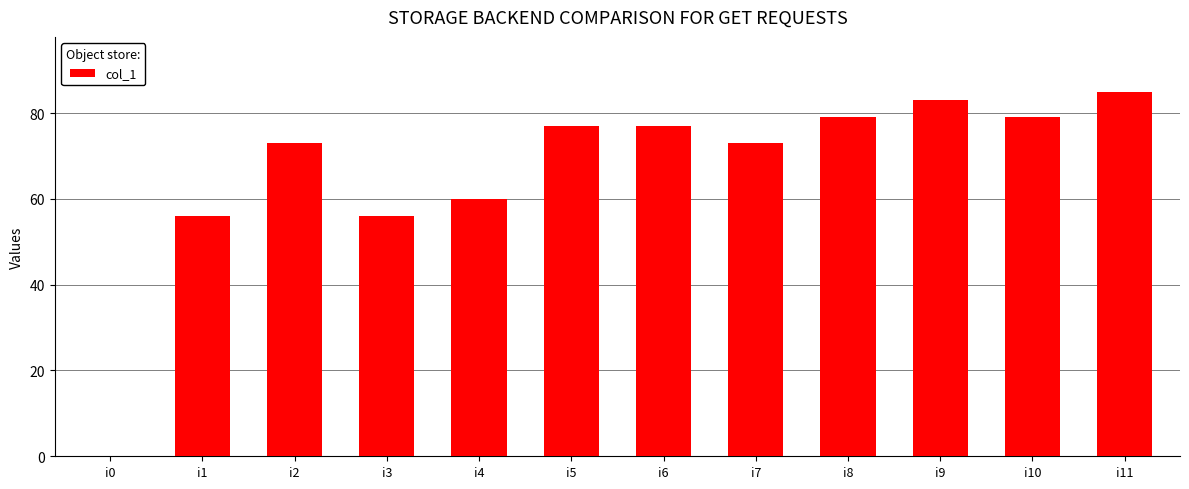

How many values are above zero?

11